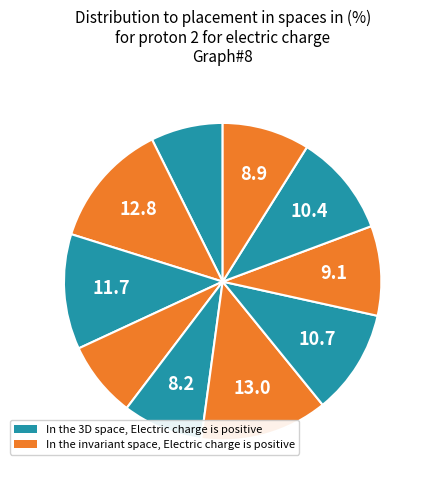

Is there a majority slice in this chart?

No